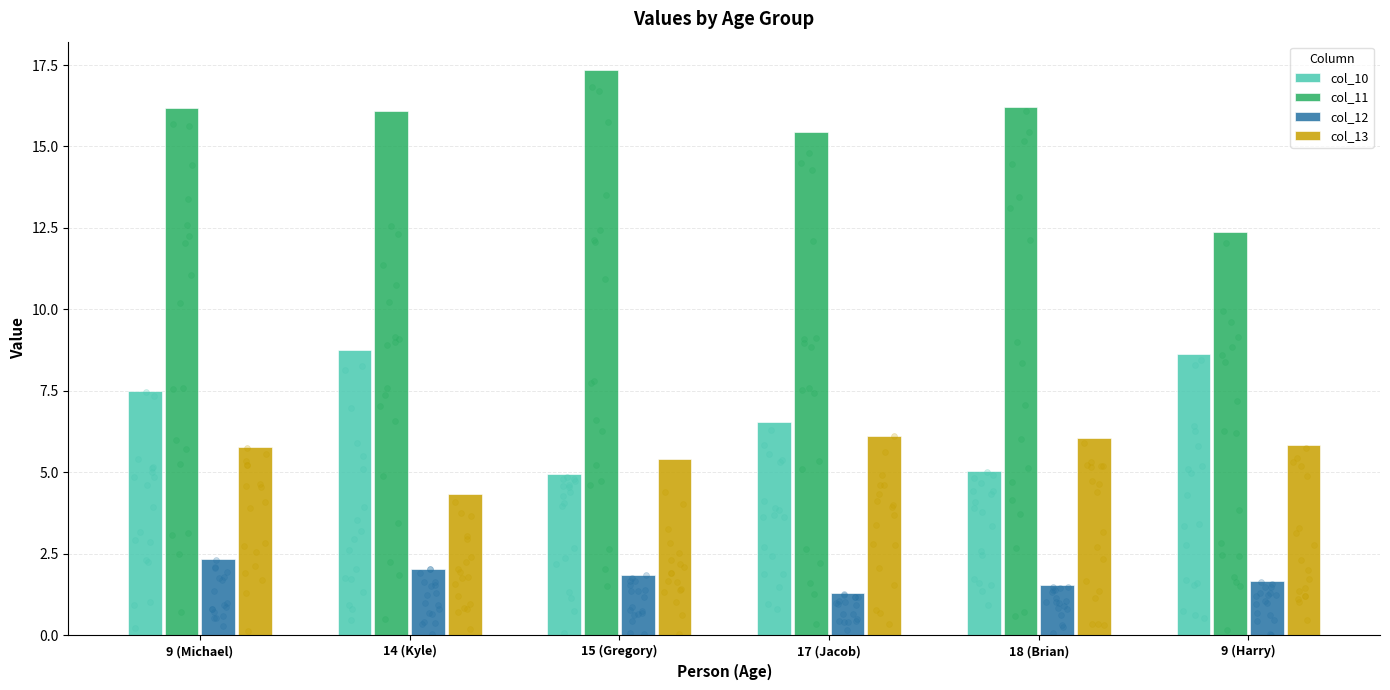

Which series reaches the maximum Y coordinate?

col_11